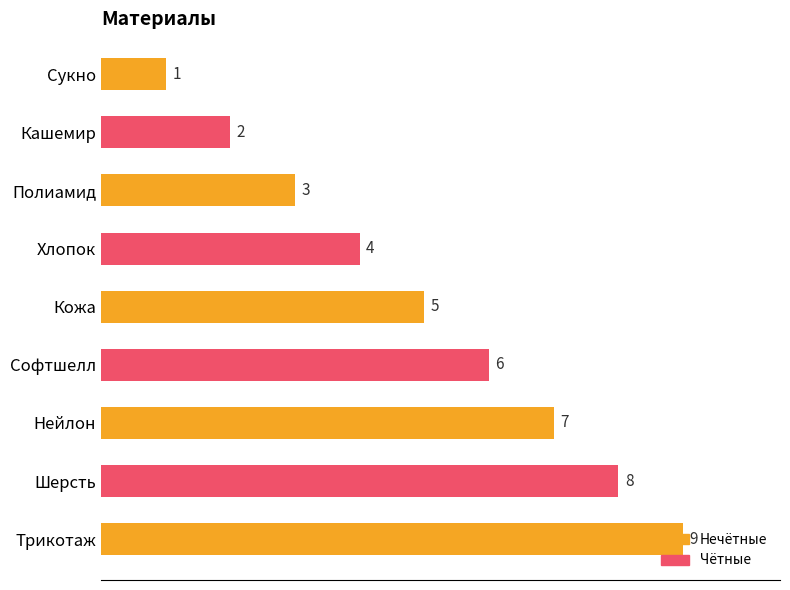

Count the number of data series in this chart.

1